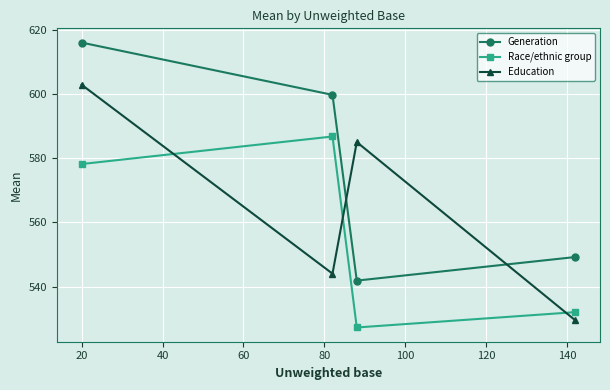

How many data points in Race/ethnic group are less than 578?

2